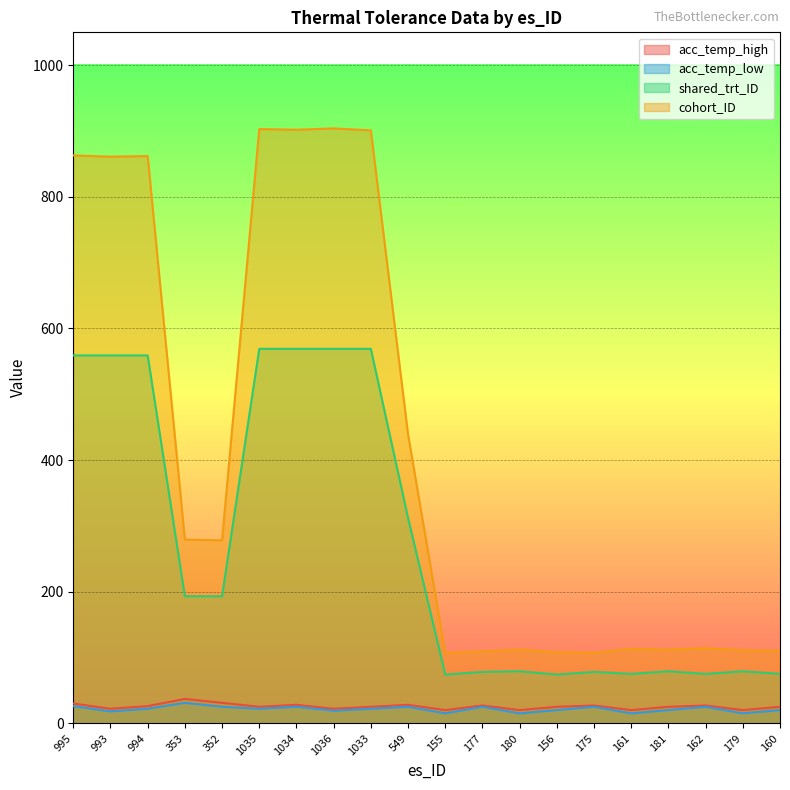

What is the highest value of the acc_temp_low series?

31